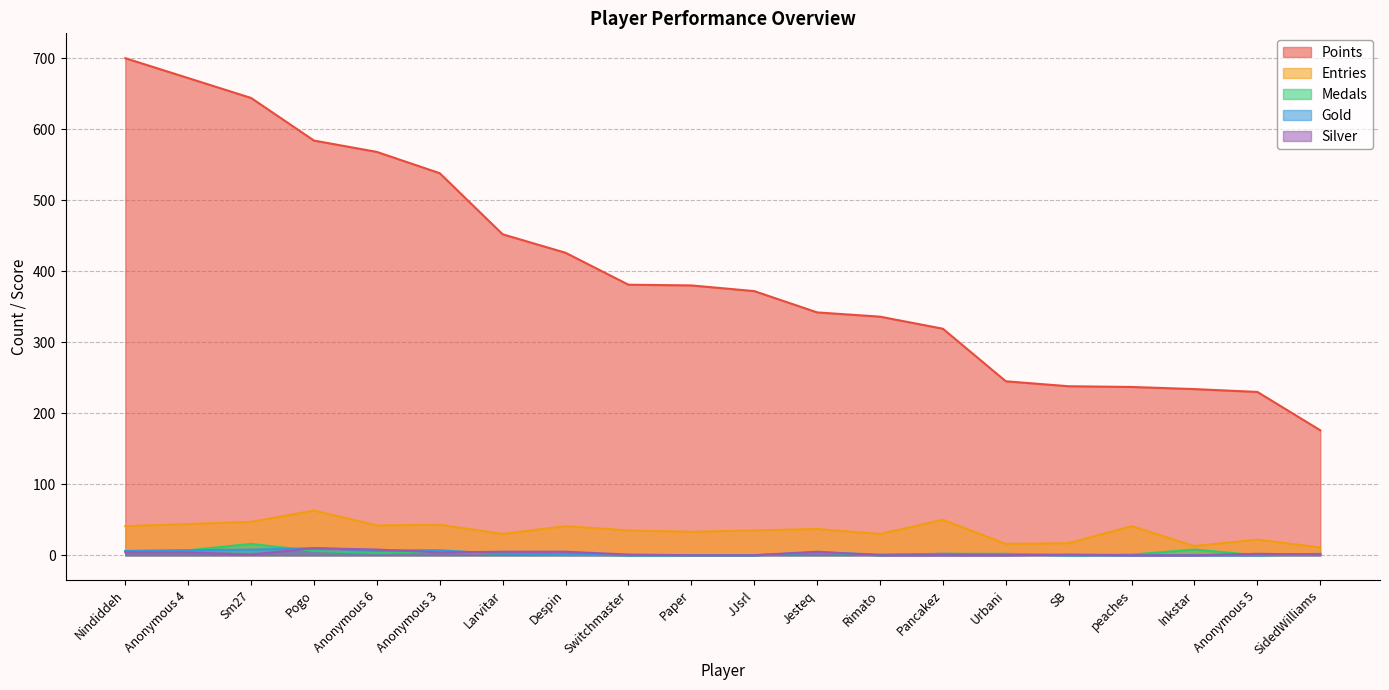

What is the sum of the Entries values at Urbani and SidedWilliams?

27